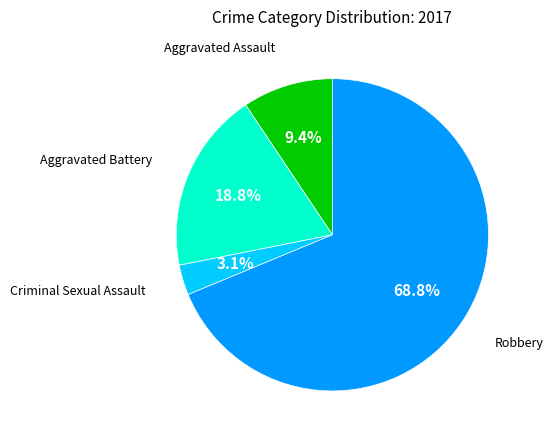

How many segments does this pie chart have?

4